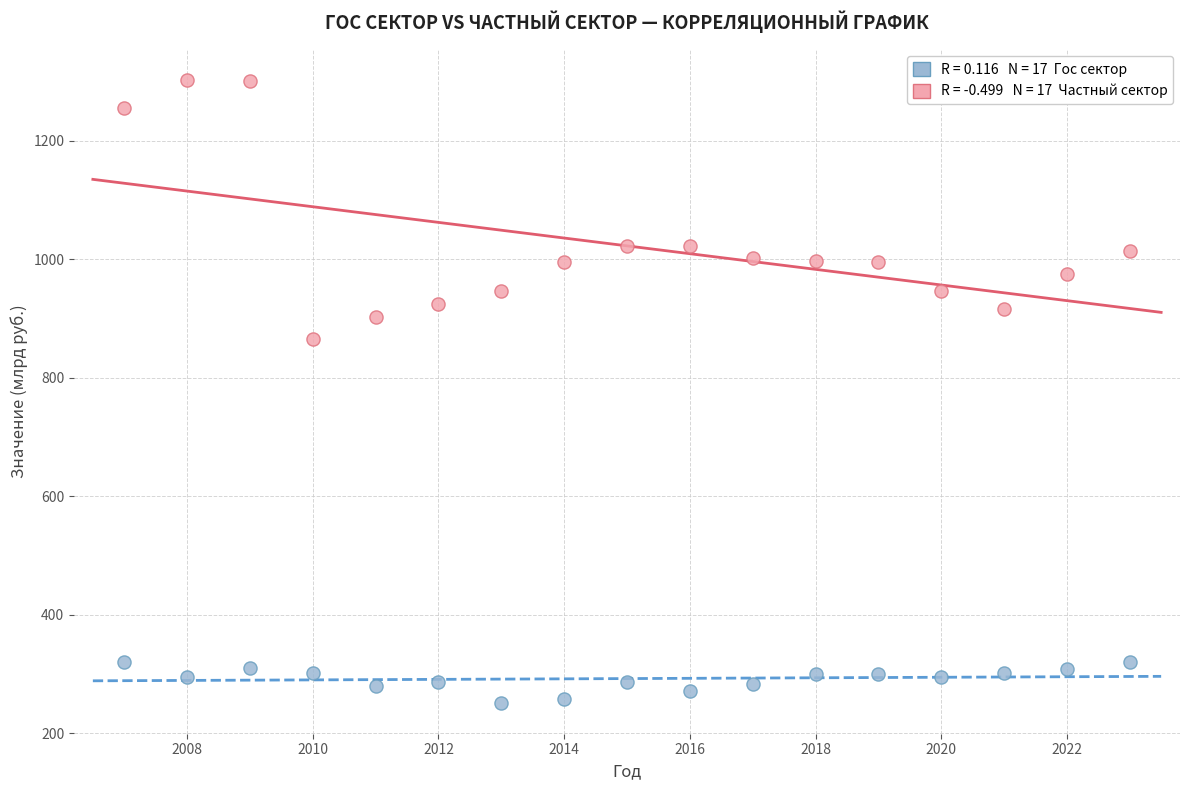

Across all data points, what is the range of Y values (max minus min)?

1049.8